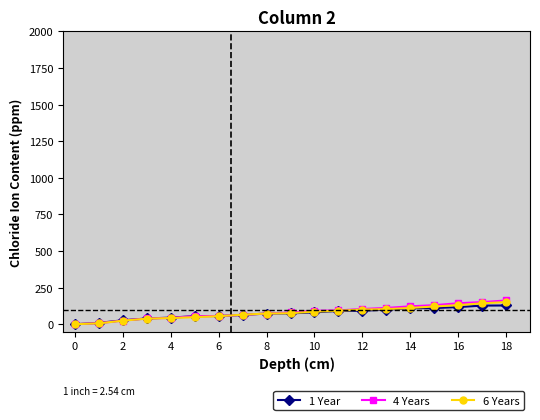

What is the maximum value shown in the chart?

162